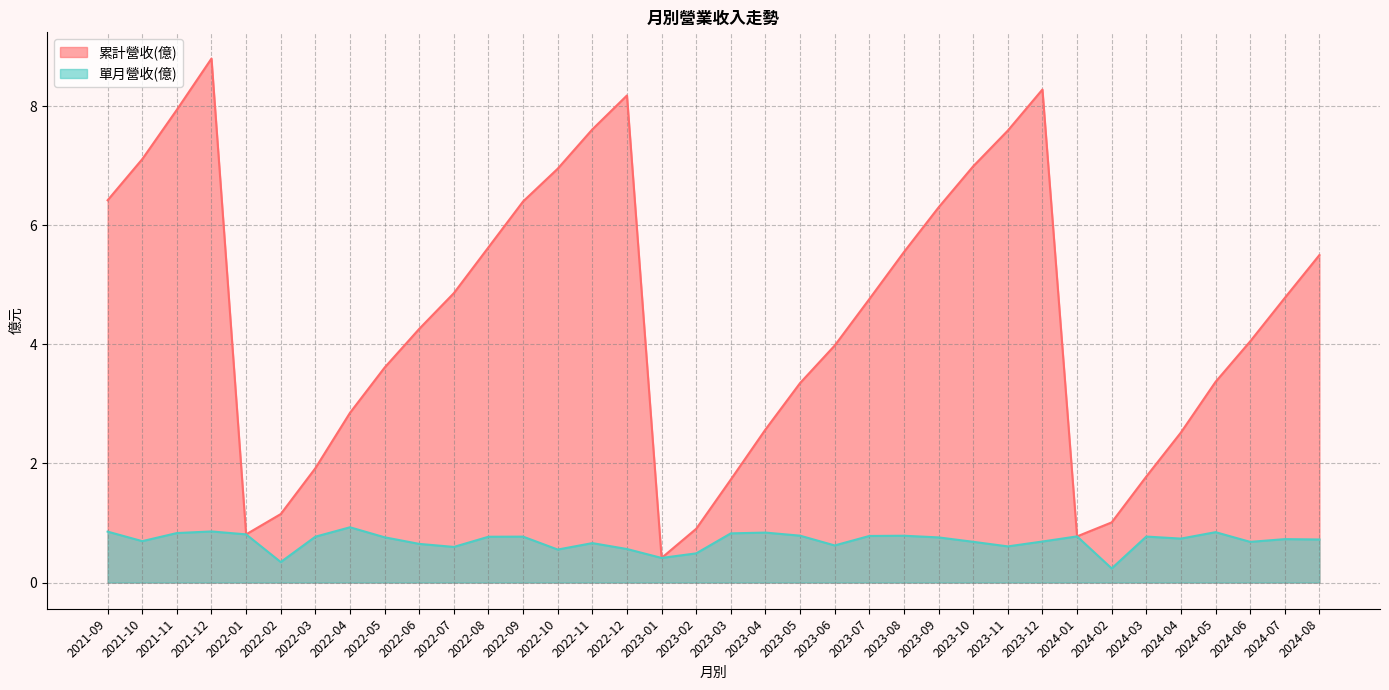

What is the spread (max minus min) of values at 2023-07?

4.0